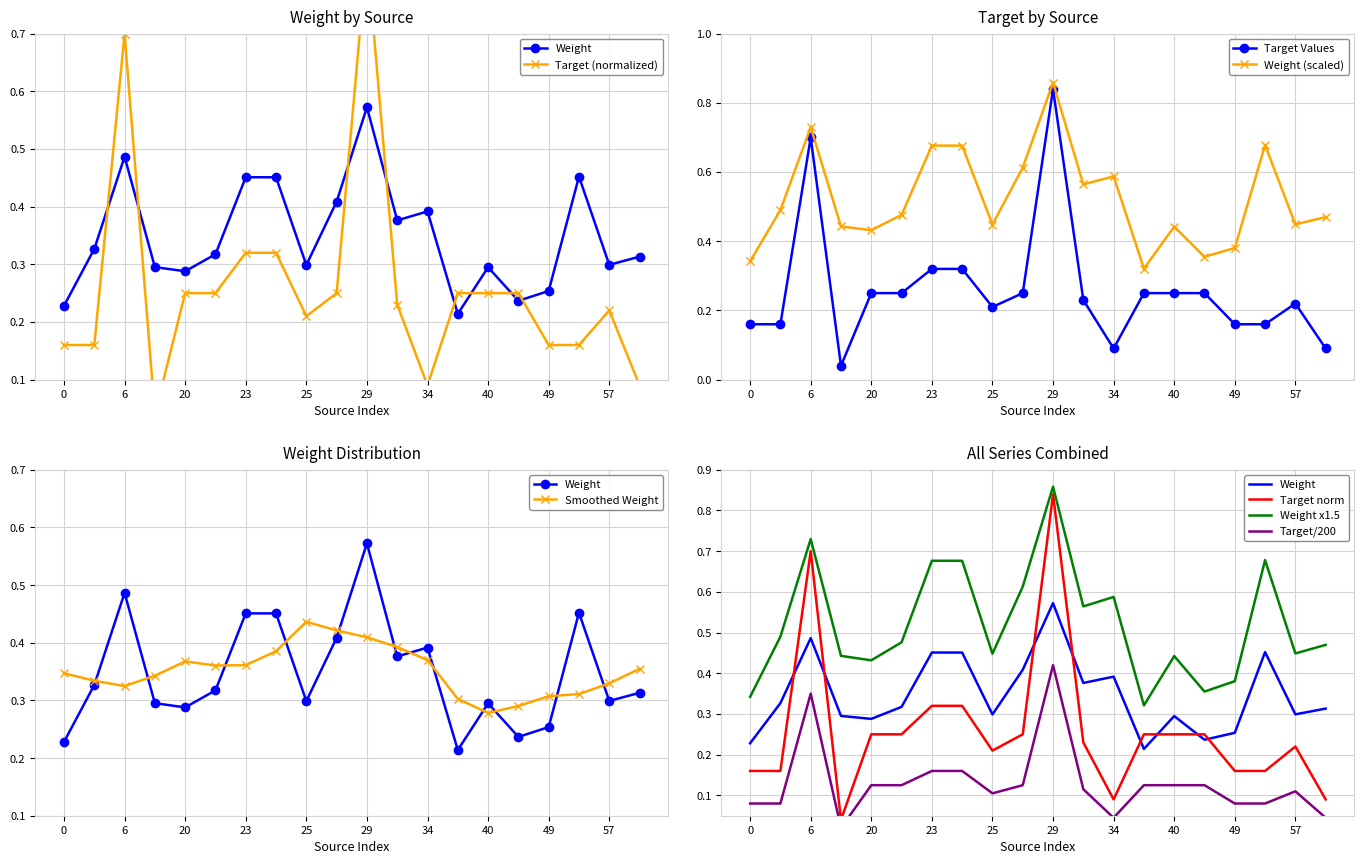

How many Weight values are between 0 and 1?

20